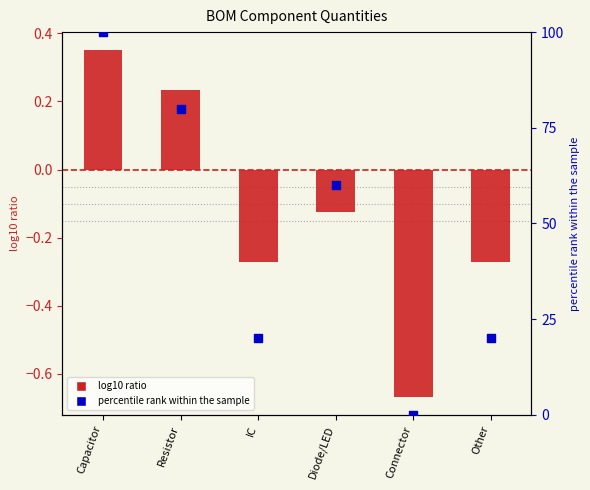

Is the value of percentile rank within the sample at Connector greater than the value of log10 ratio at Diode/LED?

Yes